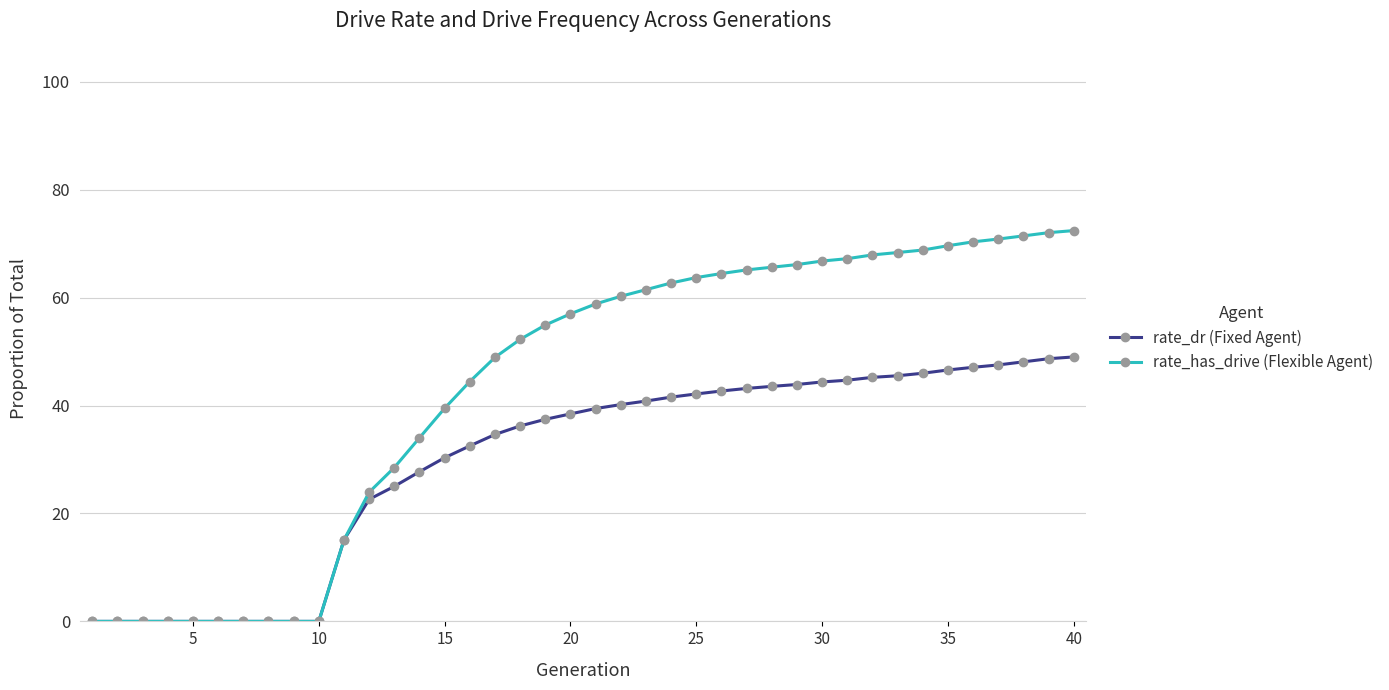

What is the sum of all rate_dr (Fixed Agent) values?

11.9